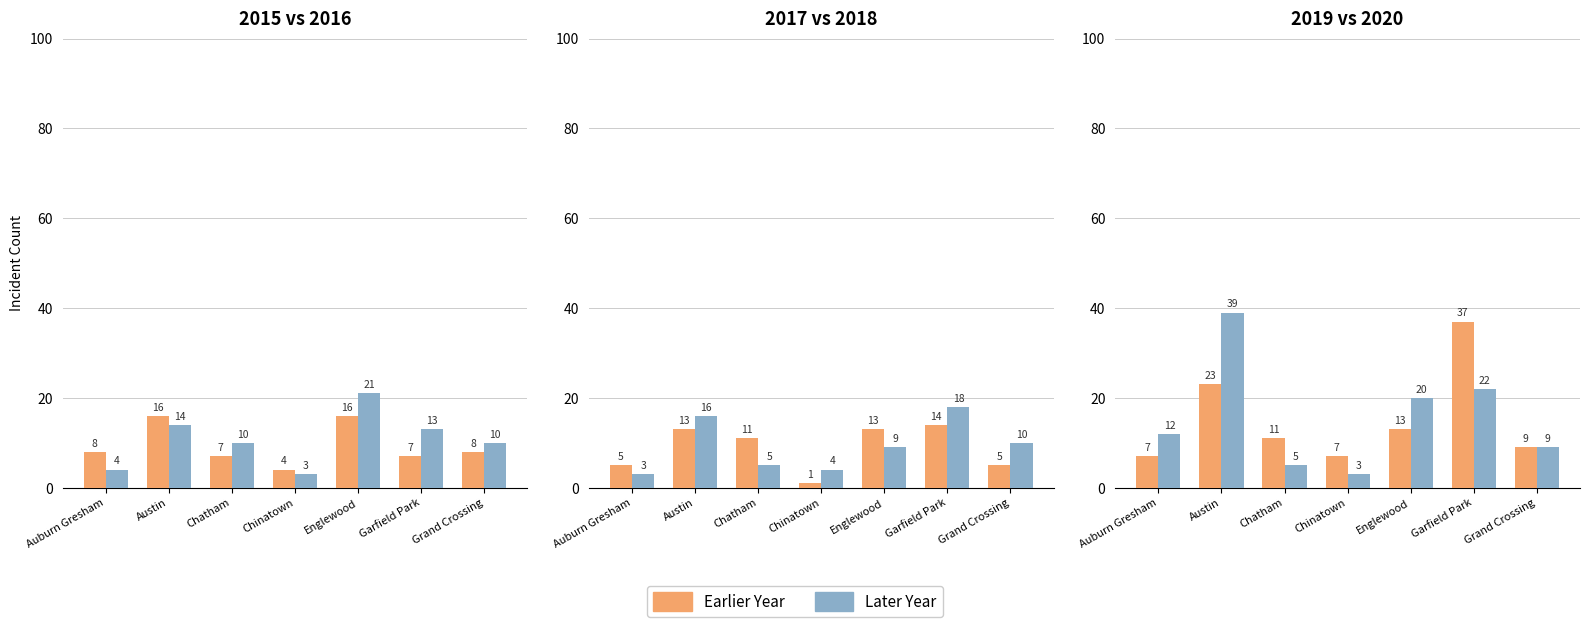

What is the minimum value shown in the chart?

1